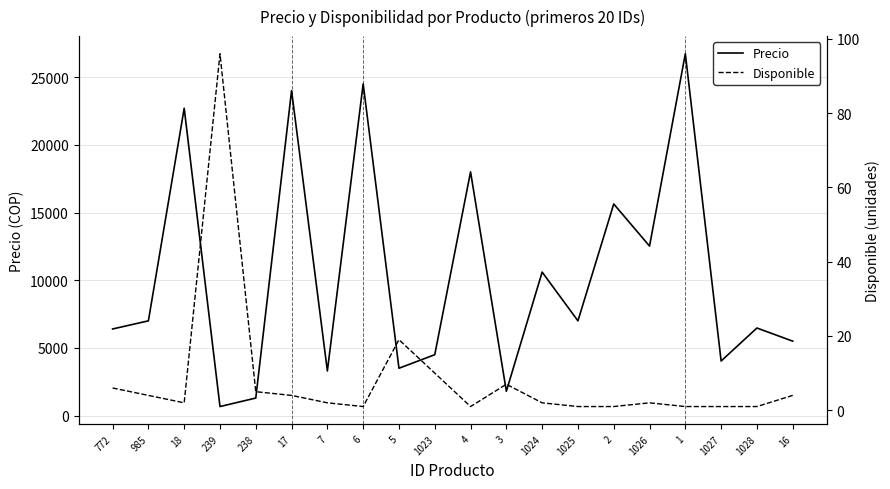

What is the difference between the Precio values at 238 and 1028?

5171